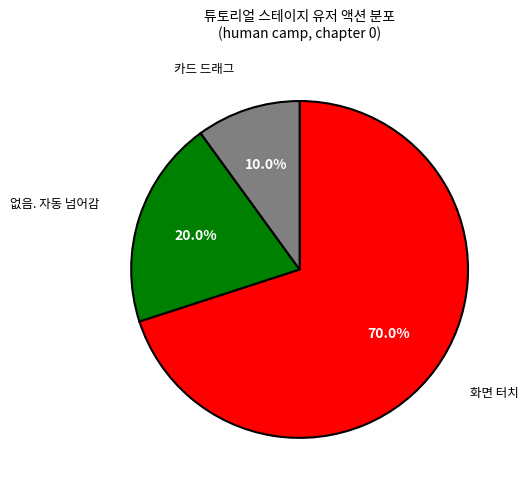

Approximately how many times larger is the value at 없음. 자동 넘어감 compared to 화면 터치?

0.3